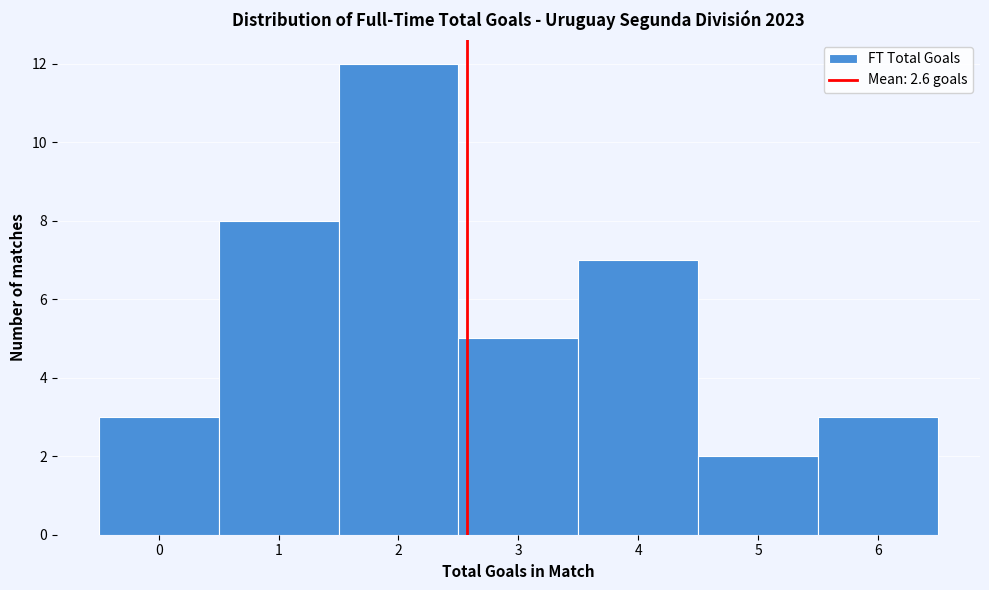

Which range on the x-axis has the tallest bar?

1.5 to 2.5